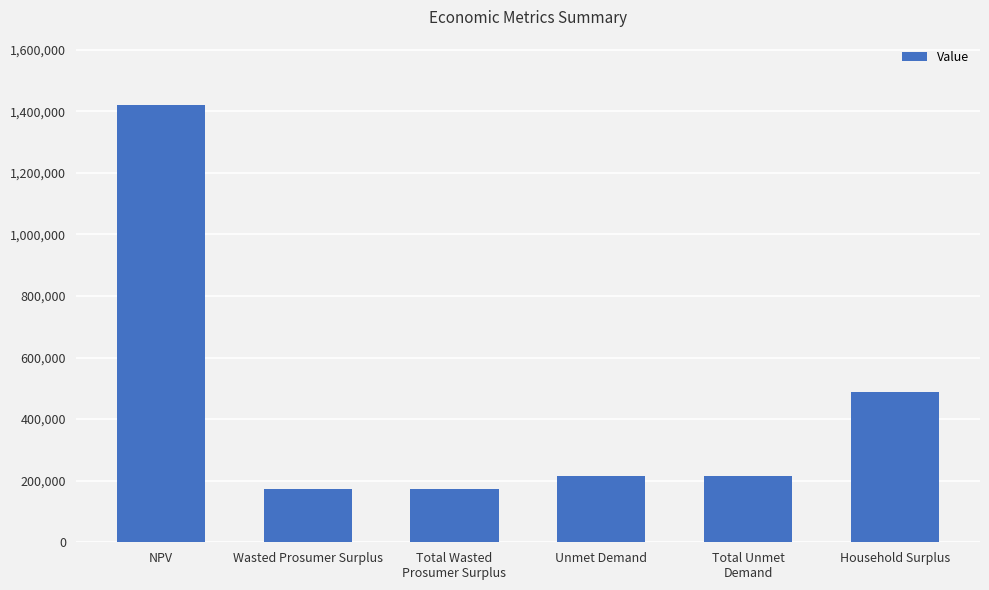

What is the greatest value displayed?

1419464.5